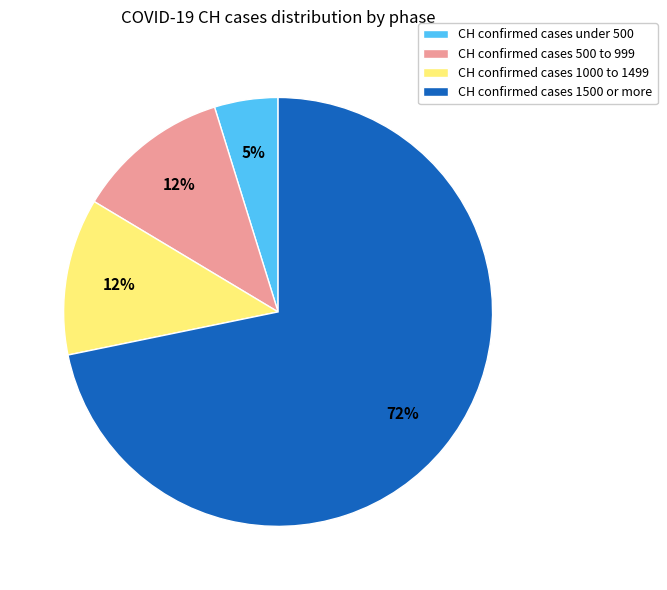

Does any single category account for the majority?

Yes